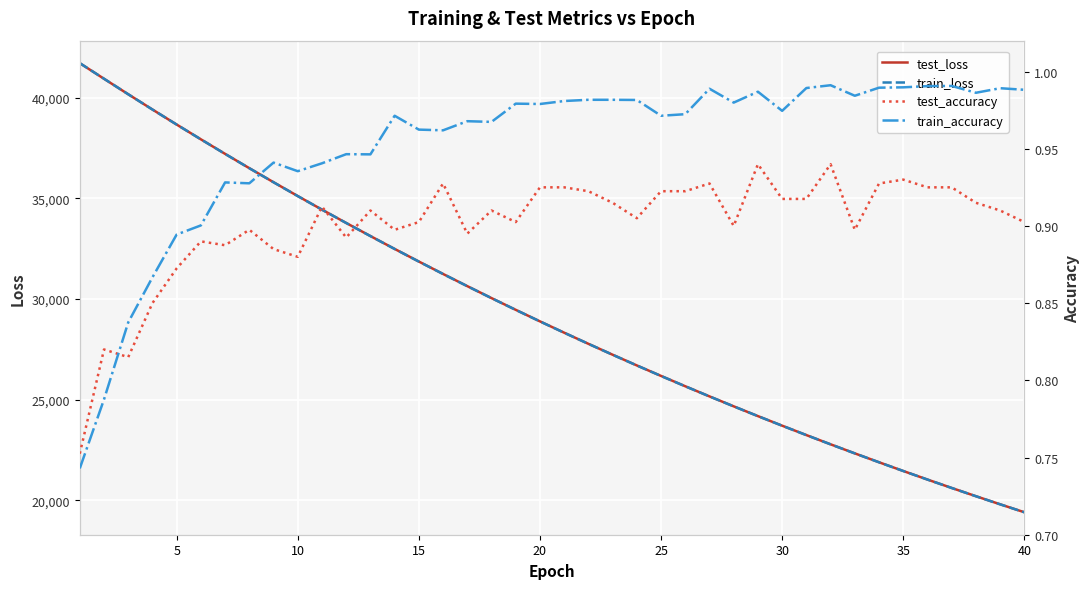

What is the greatest value displayed?

41712.9